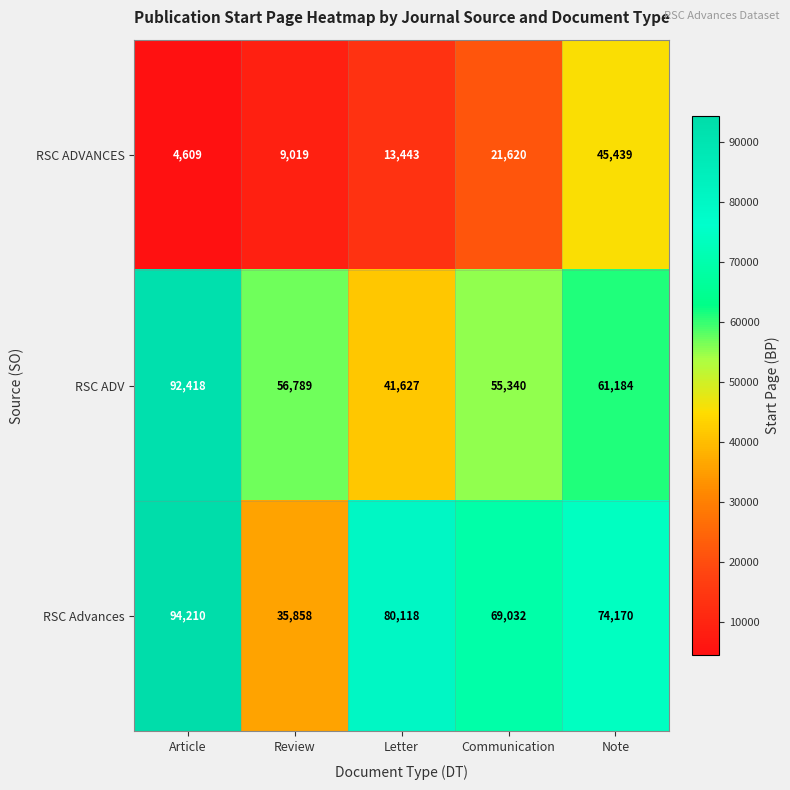

The value of RSC ADV at Communication is 91683. True or false?

False